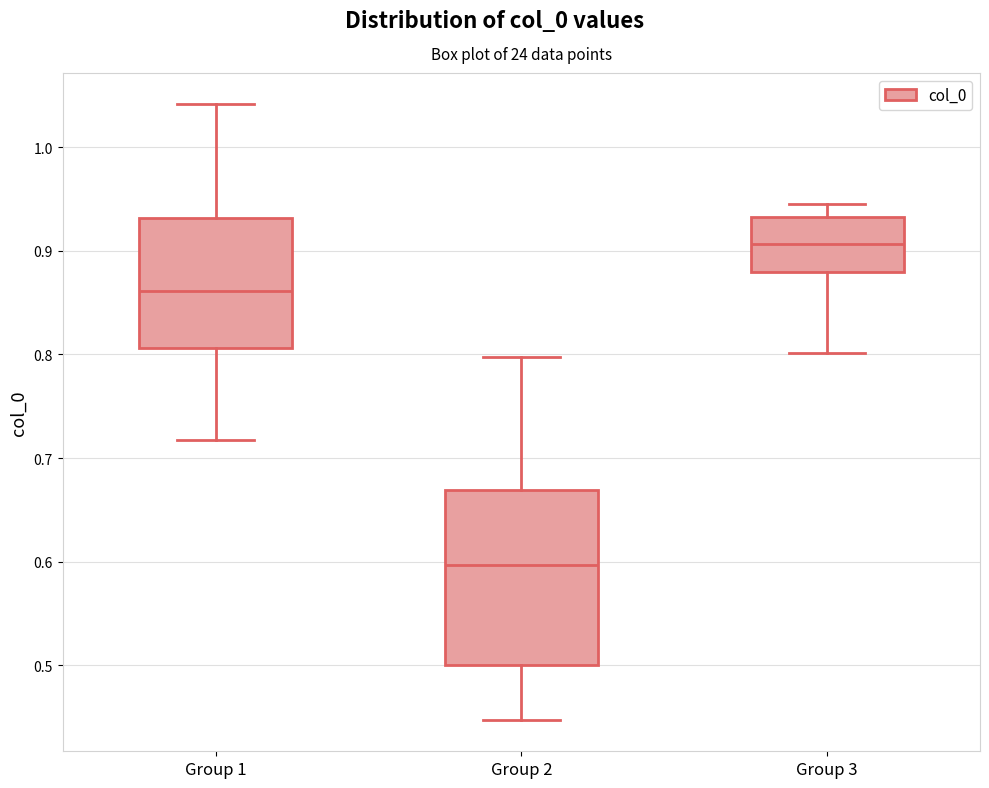

Reading left to right, transcribe this box plot: for each box, give where its median line is, the range the box spans, and where its two whiskers end, as read against the y-axis. The values are not printed on the chart, so give them approximately, as read against the axis.

Group 1: median 0.86, box 0.81 to 0.93, whiskers 0.72 to 1.04
Group 2: median 0.60, box 0.50 to 0.67, whiskers 0.45 to 0.80
Group 3: median 0.91, box 0.88 to 0.93, whiskers 0.80 to 0.95